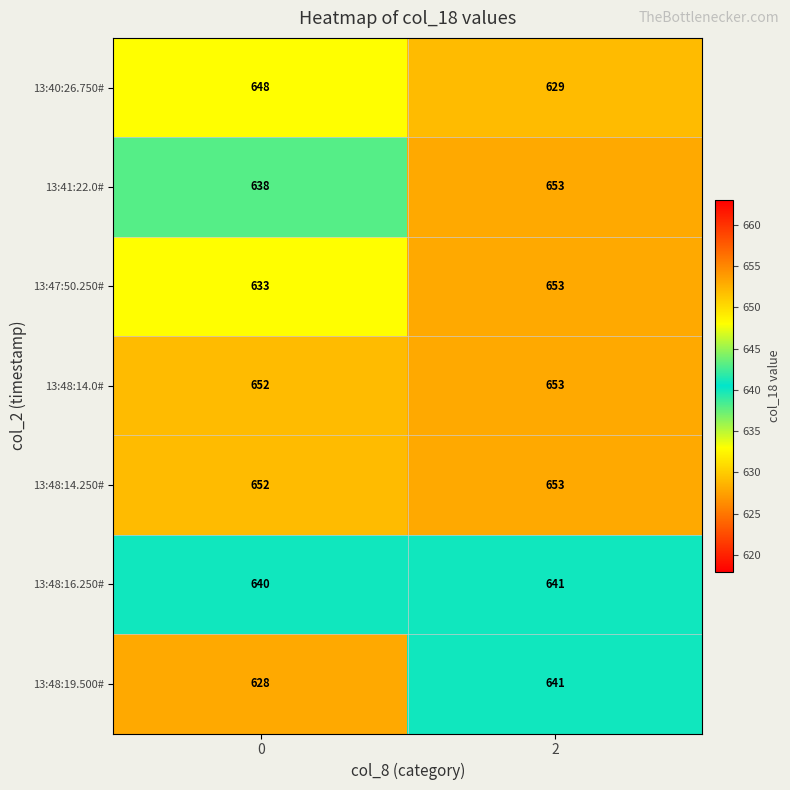

At which category is the sum across all series the highest?

2